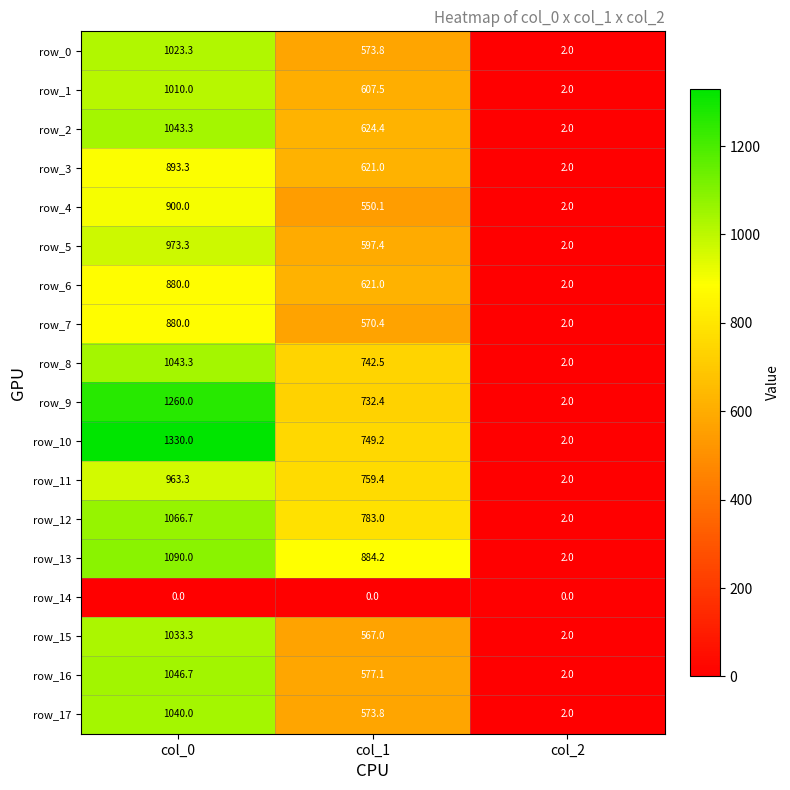

What is the difference between the maximum and minimum values in the row_17 series?

1038.0